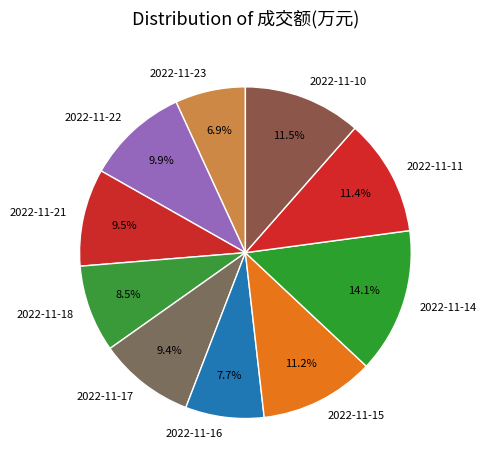

To the nearest percent, what is the difference between the largest and smallest slice percentages?

7%